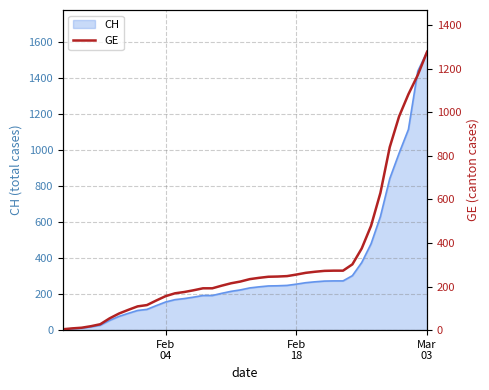

The value at 7 is 29. True or false?

False